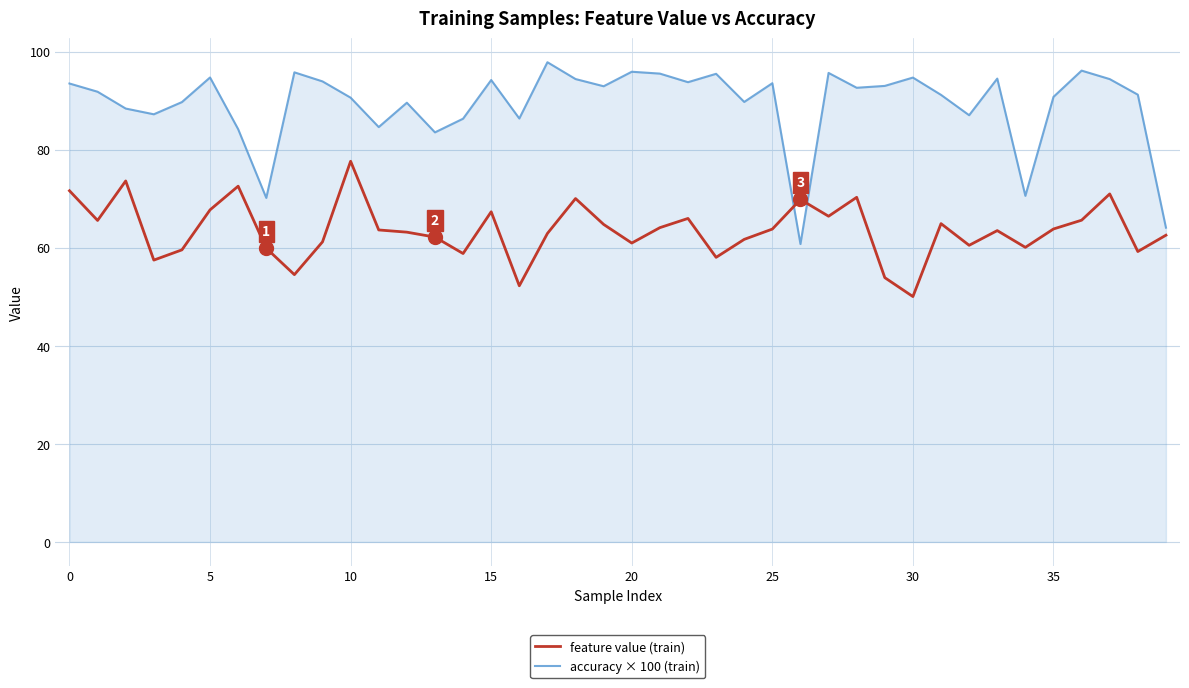

List the series in order of their overall mean, highest first.

accuracy × 100 (train), feature value (train)